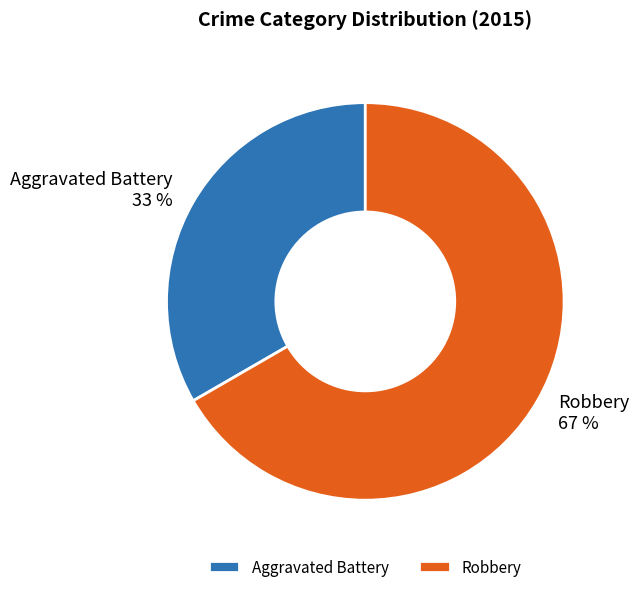

What is the ratio of the value at Aggravated Battery to the value at Robbery?

0.5